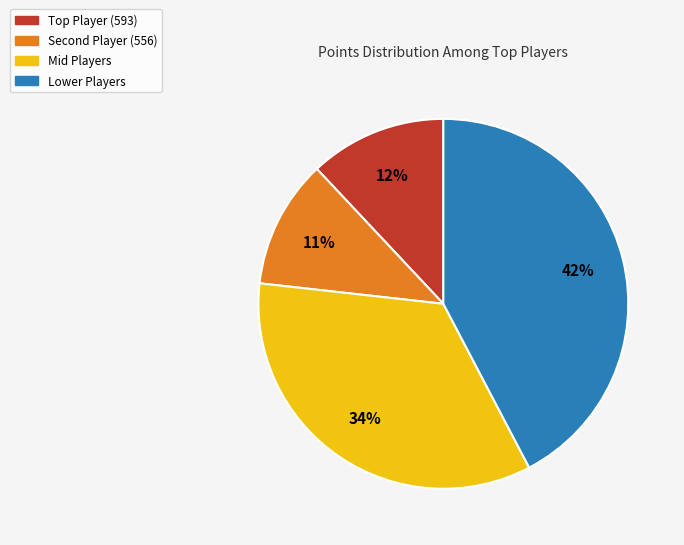

How many slices are in this pie chart?

4